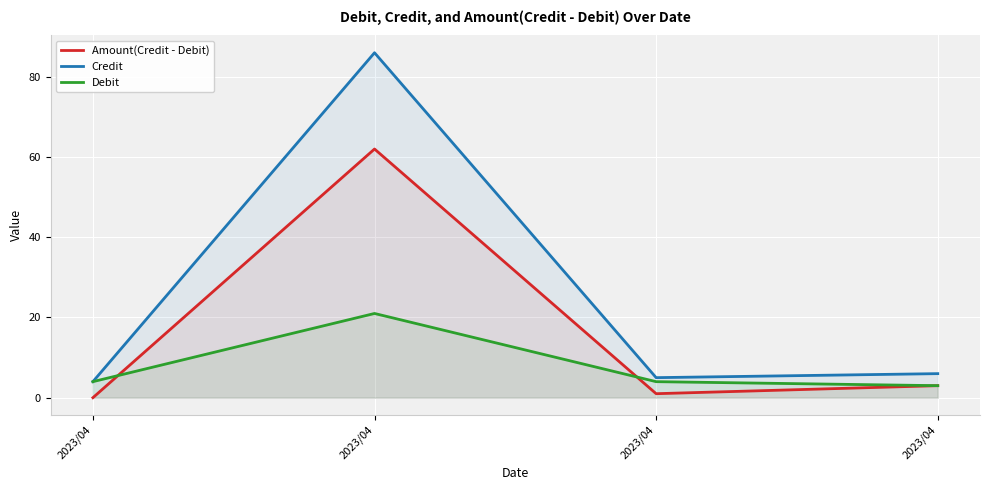

True or false: Credit and Debit intersect in this chart.

False